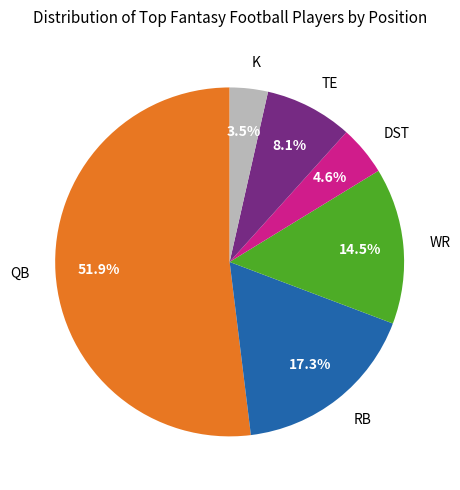

Does DST represent more than half of the total?

No